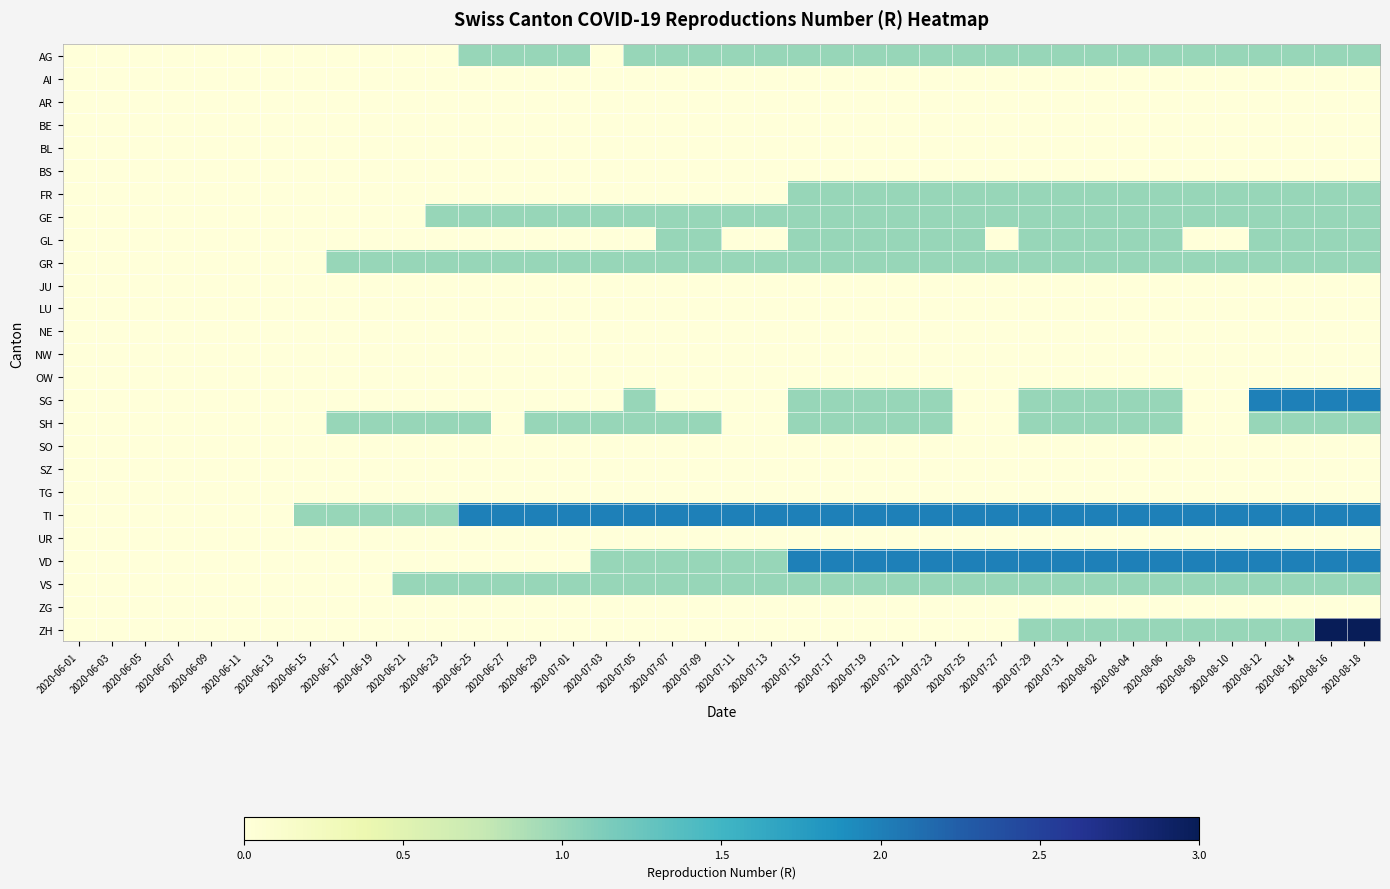

How many series are shown in this chart?

26